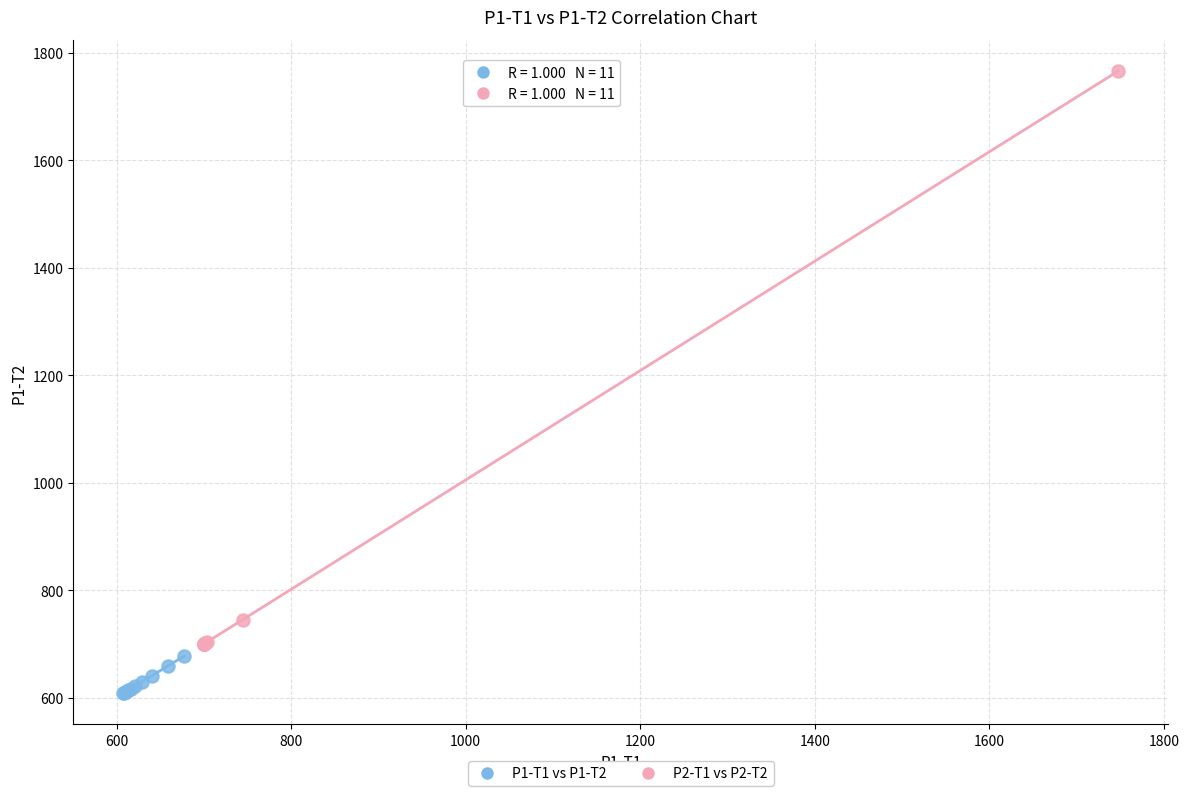

Which series contains the lowest Y value?

P1-T1 vs P1-T2